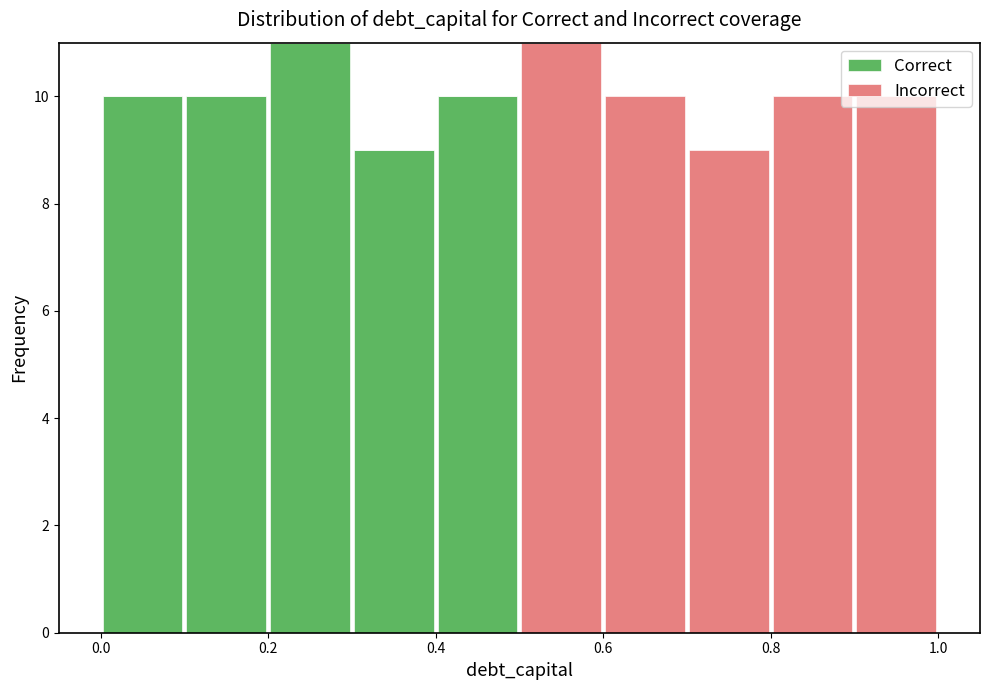

What is the total height of the stacked bar covering 0.9 to 1.0 on the x-axis? The values are not printed on the chart, so give them approximately, as read against the axis.

10